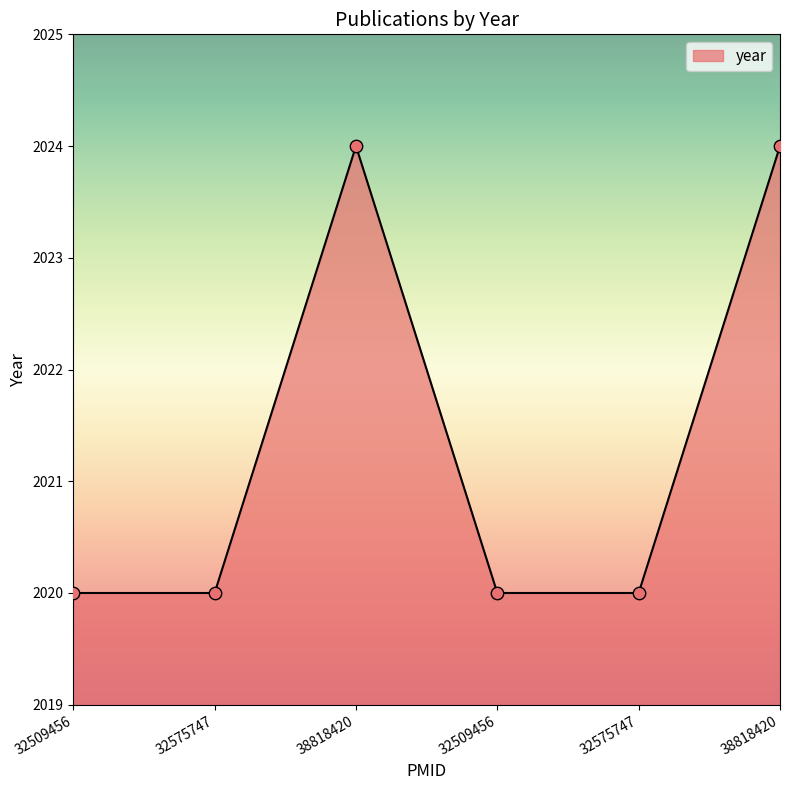

How many distinct data groups are displayed?

1